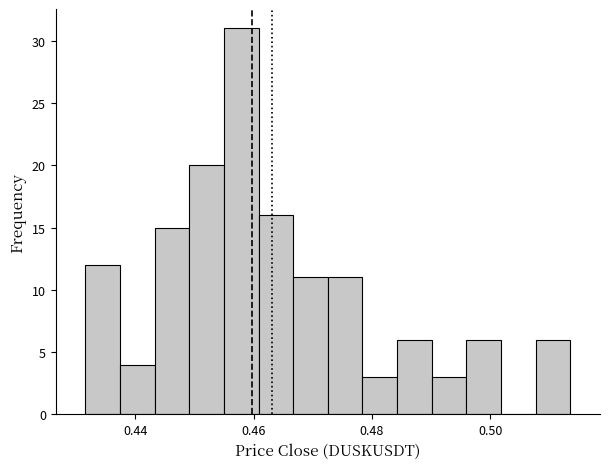

Around what value on the x-axis is the tallest bar? Give the approximate position of its centre, as read against the axis.

0.458